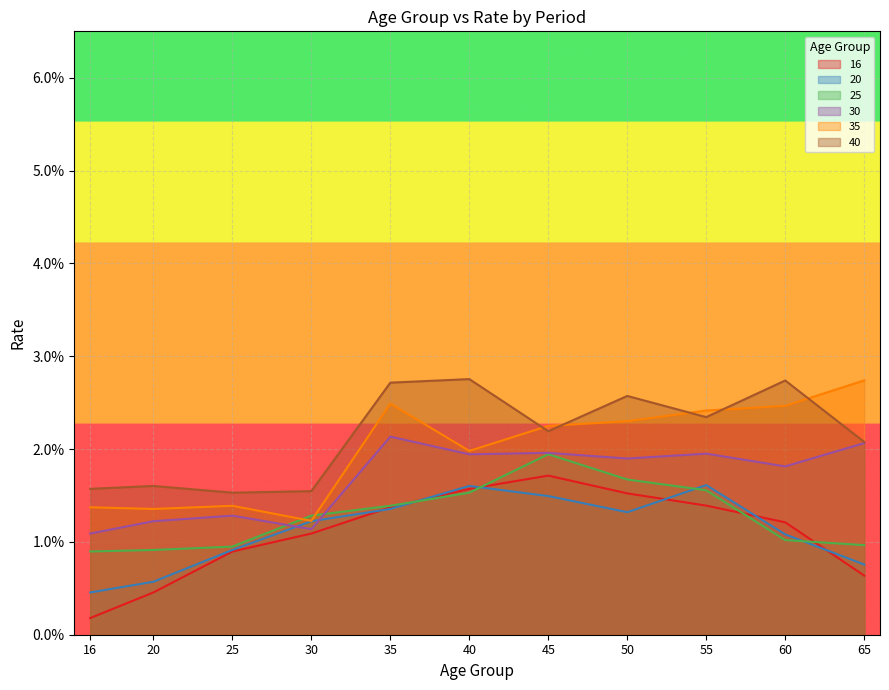

How many distinct data groups are displayed?

6